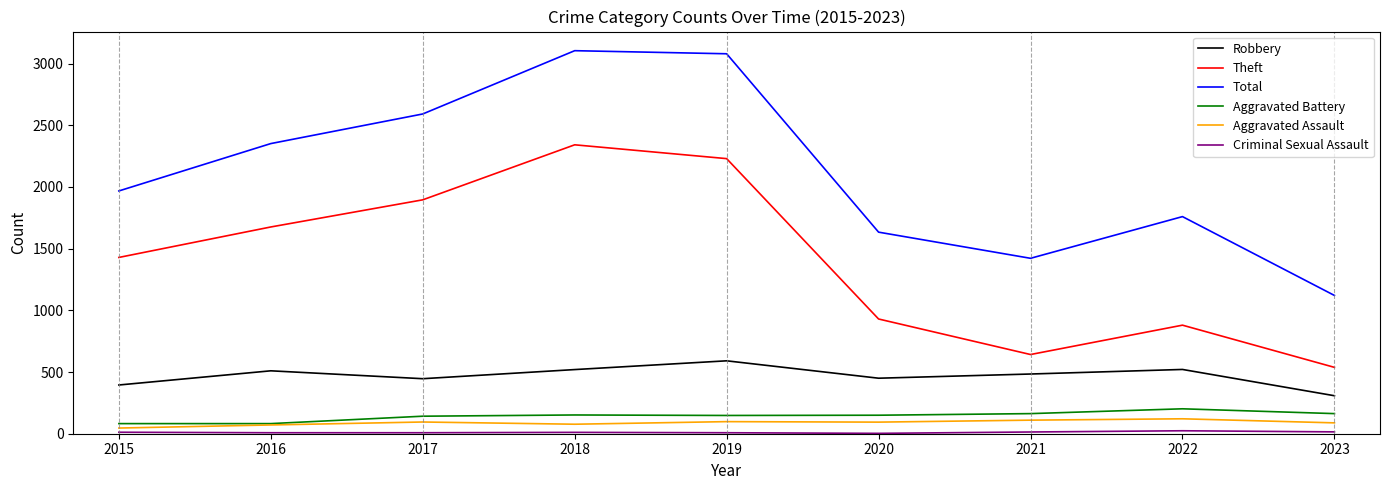

At how many categories does at least one series exceed 313?

9